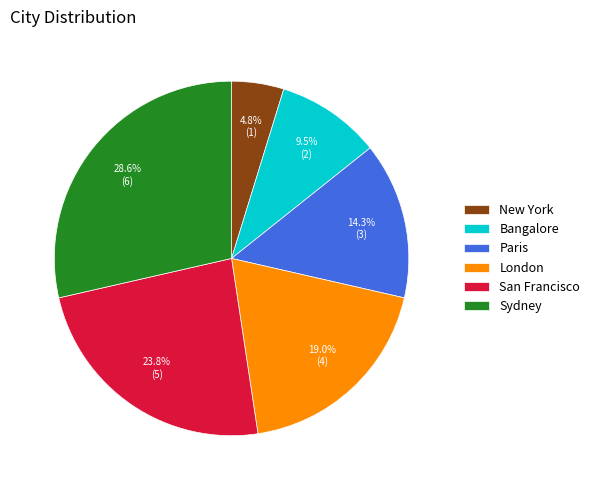

Is Sydney the majority of the pie?

No